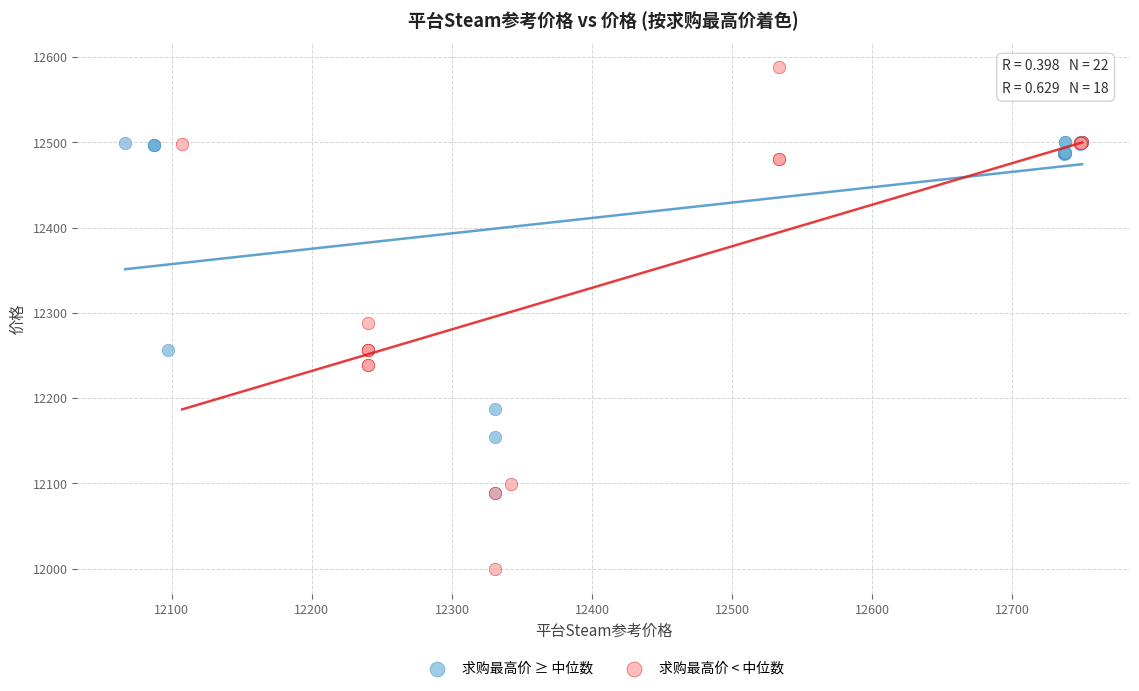

Which series reaches the minimum Y coordinate?

求购最高价 < 中位数